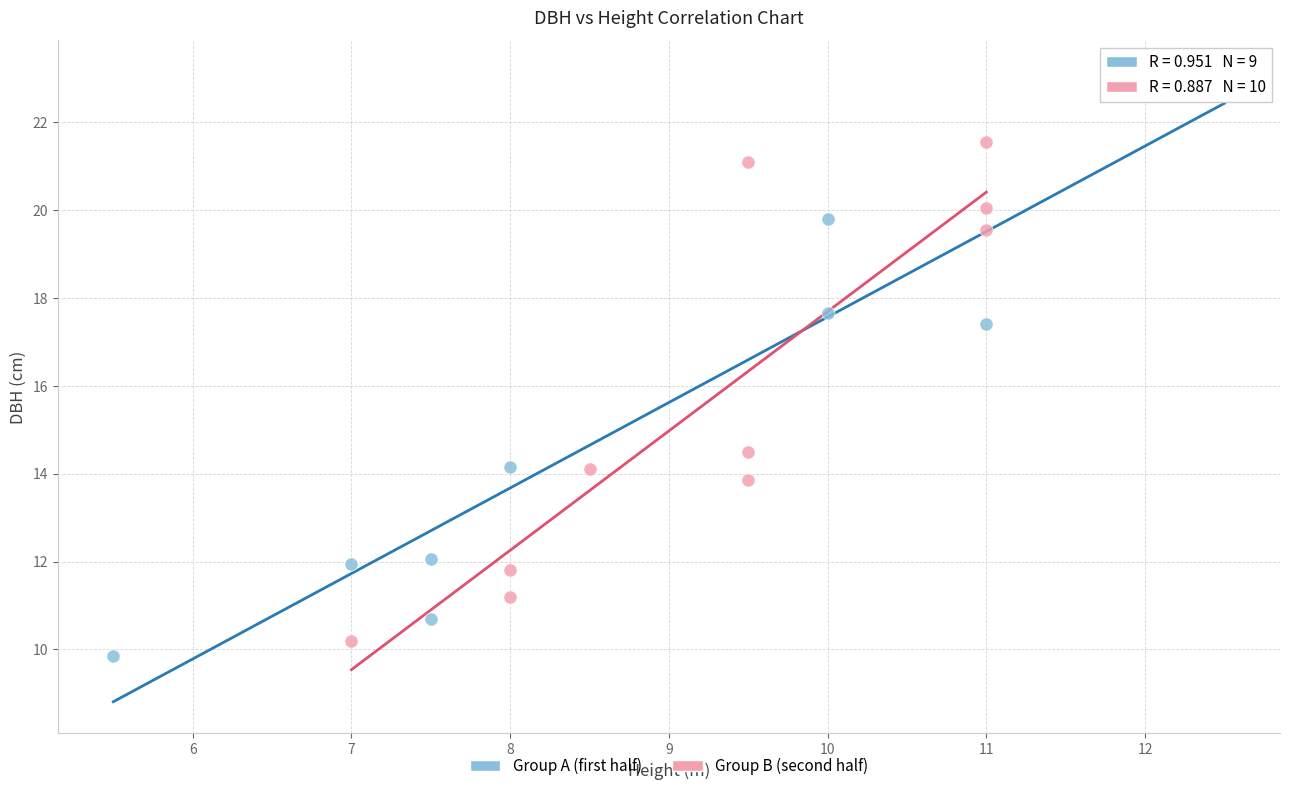

Which series reaches the maximum Y coordinate?

Group A (first half)